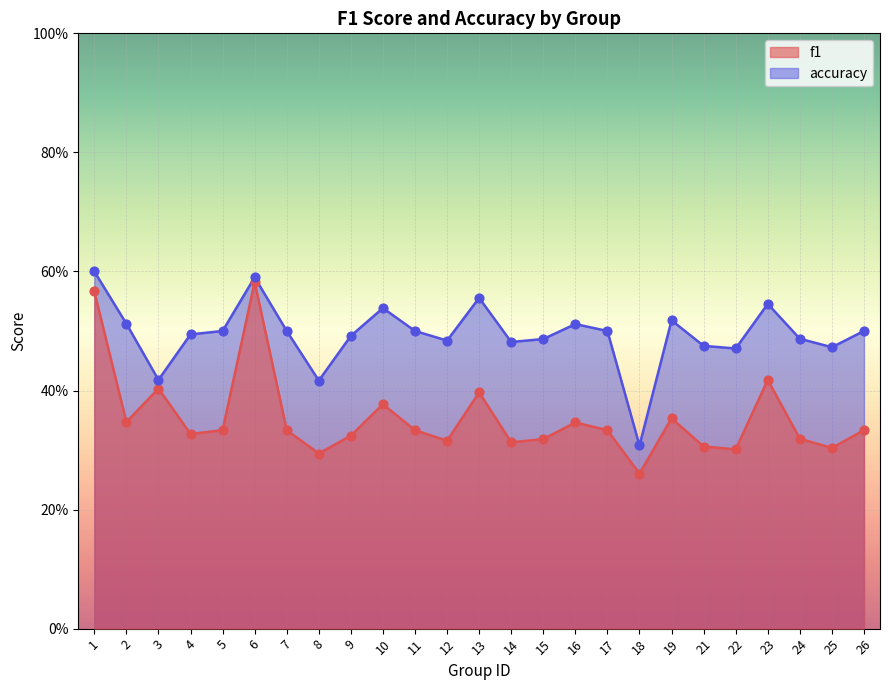

What is the total value across all series at 5?

0.8